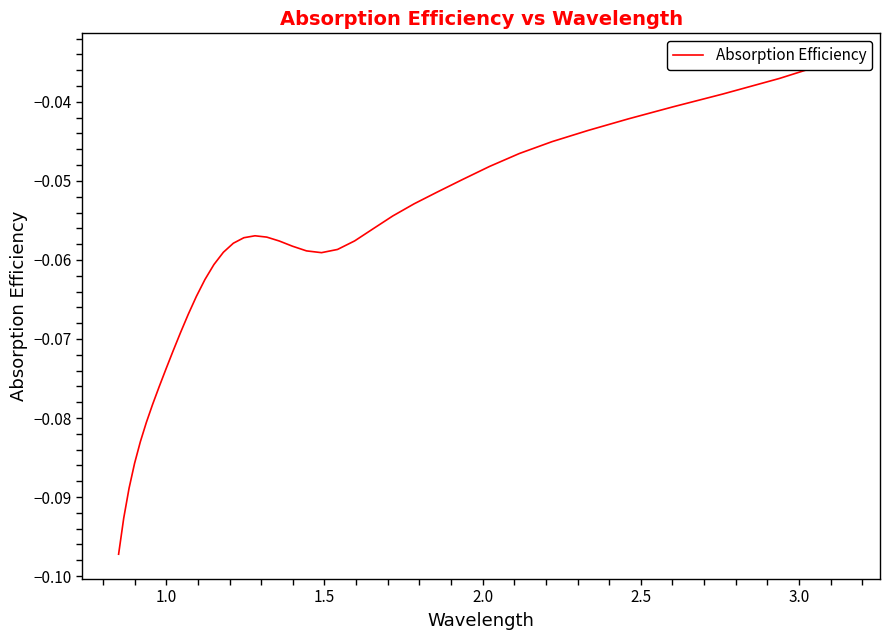

How many lines are shown in the chart?

1